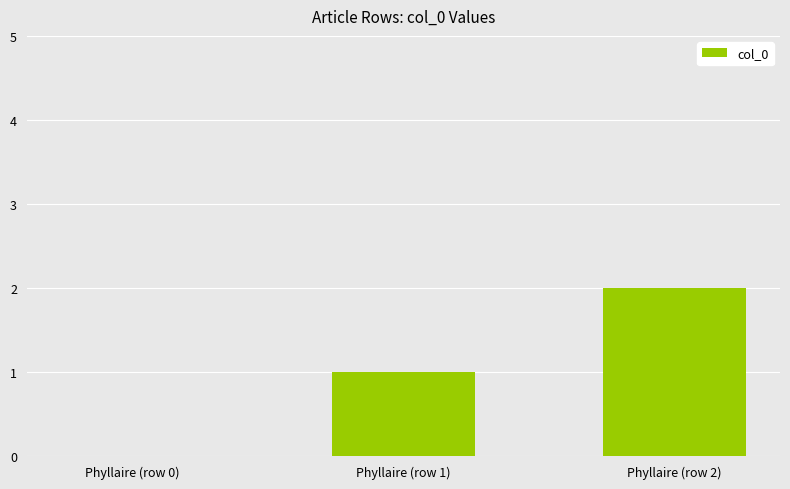

The value at Phyllaire (row 2) is 1. True or false?

False